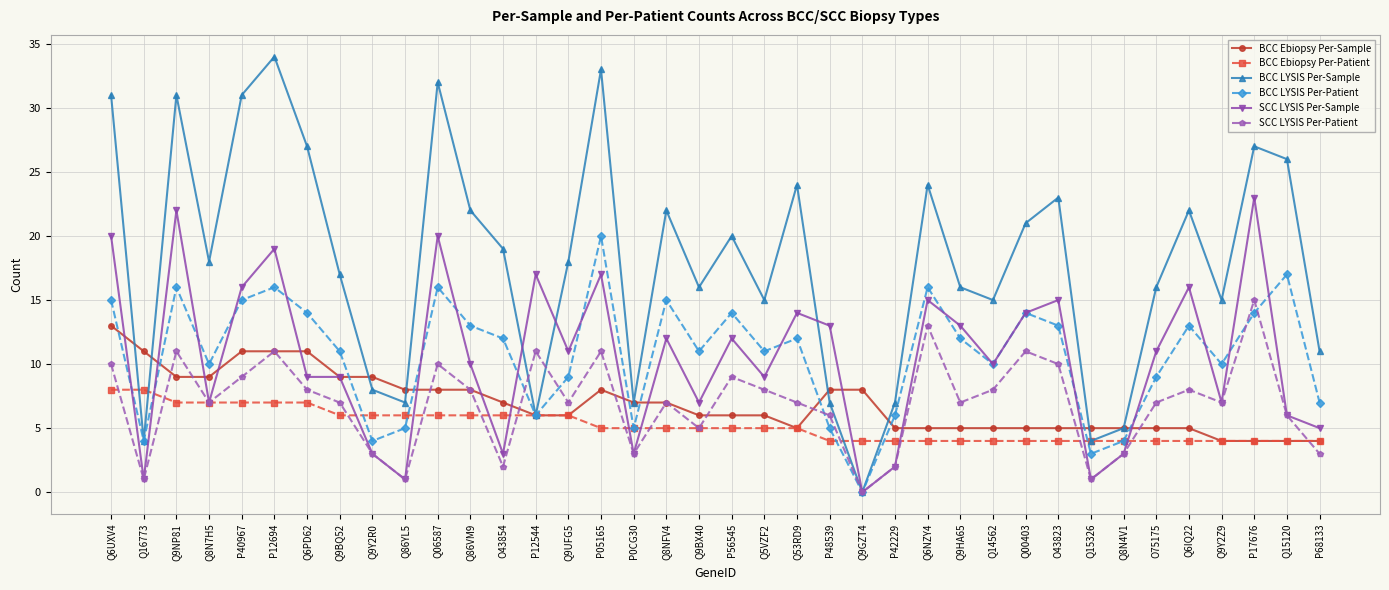

Reading right to left, what are all the values shown in this chart?

BCC Ebiopsy Per-Sample: 4	4	4	4	5	5	5	5	5	5	5	5	5	5	8	8	5	6	6	6	7	7	8	6	6	7	8	8	8	9	9	11	11	11	9	9	11	13
BCC Ebiopsy Per-Patient: 4	4	4	4	4	4	4	4	4	4	4	4	4	4	4	4	5	5	5	5	5	5	5	6	6	6	6	6	6	6	6	7	7	7	7	7	8	8
BCC LYSIS Per-Sample: 11	26	27	15	22	16	5	4	23	21	15	16	24	7	0	7	24	15	20	16	22	7	33	18	6	19	22	32	7	8	17	27	34	31	18	31	4	31
BCC LYSIS Per-Patient: 7	17	14	10	13	9	4	3	13	14	10	12	16	6	0	5	12	11	14	11	15	5	20	9	6	12	13	16	5	4	11	14	16	15	10	16	4	15
SCC LYSIS Per-Sample: 5	6	23	7	16	11	3	1	15	14	10	13	15	2	0	13	14	9	12	7	12	3	17	11	17	3	10	20	1	3	9	9	19	16	7	22	1	20
SCC LYSIS Per-Patient: 3	6	15	7	8	7	3	1	10	11	8	7	13	2	0	6	7	8	9	5	7	3	11	7	11	2	8	10	1	3	7	8	11	9	7	11	1	10